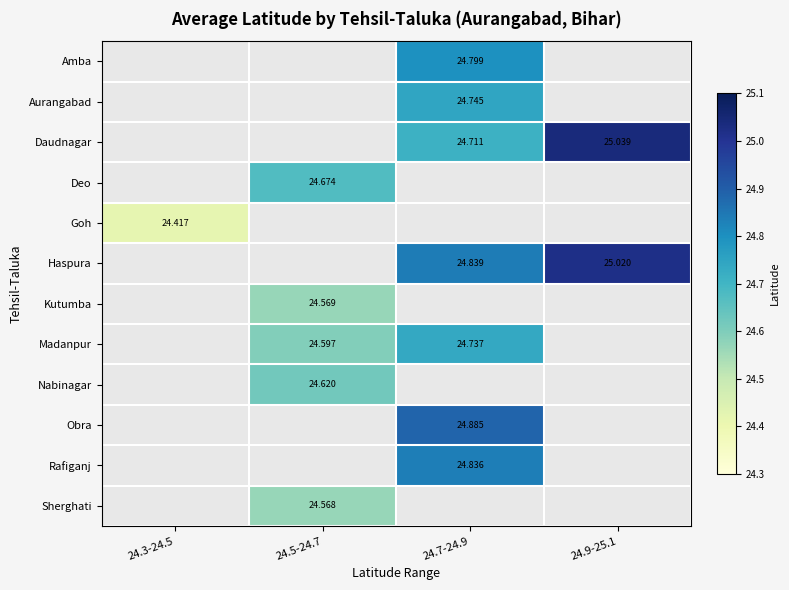

Is the value of Daudnagar at 24.7-24.9 greater than the value of Sherghati at 24.5-24.7?

Yes